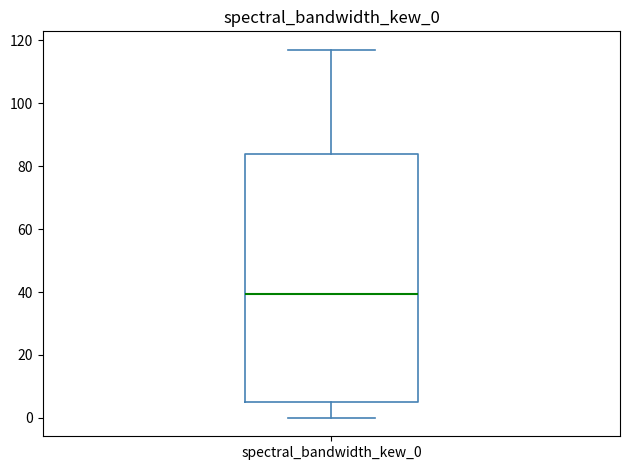

Where is the lower edge of the box for spectral_bandwidth_kew_0 on the y-axis? The values are not printed on the chart, so give them approximately, as read against the axis.

6